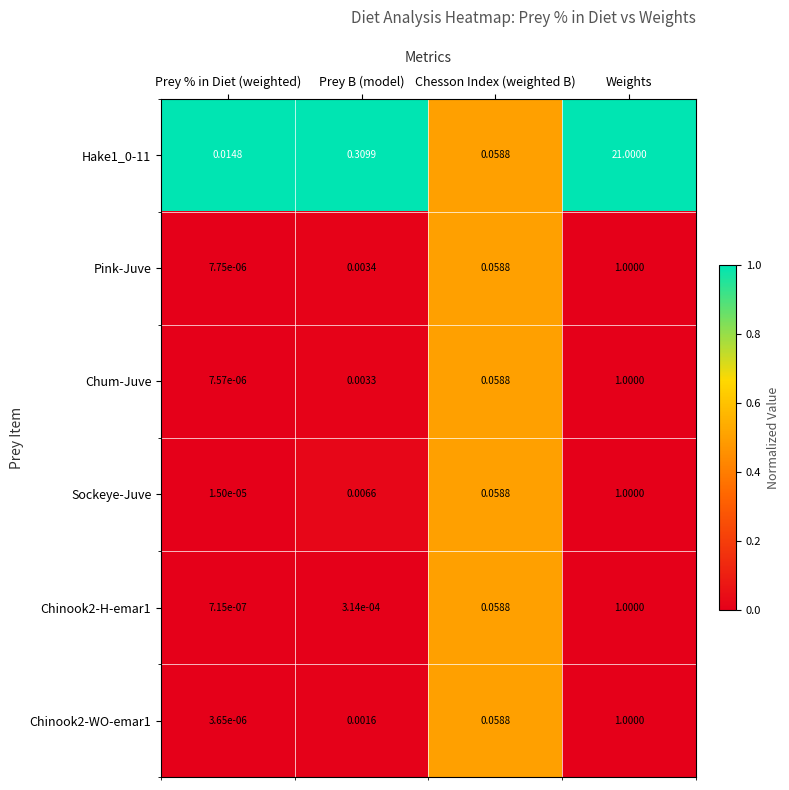

How many data points does each series have?

4